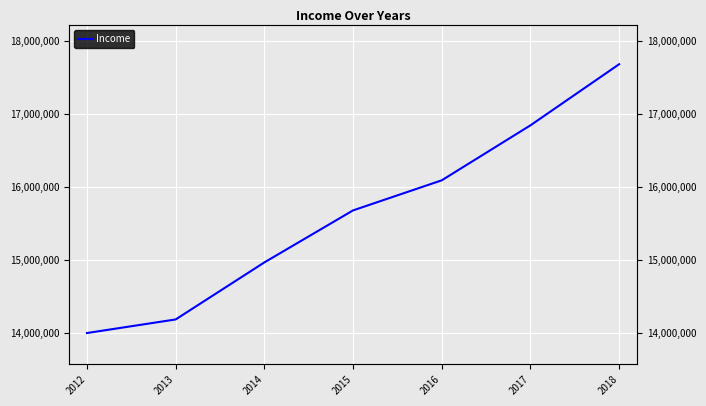

What is the value of the 7th point from the left?

17681159.0